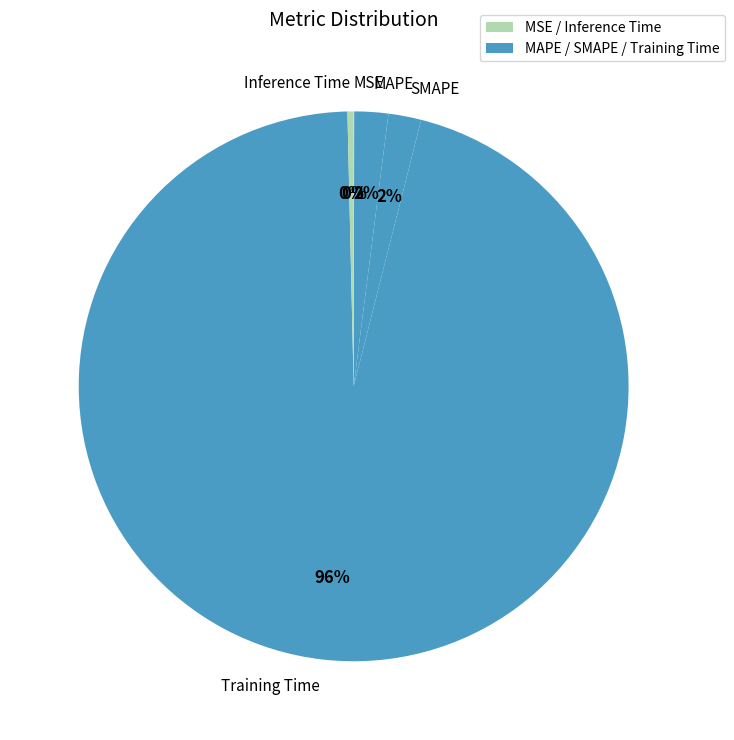

Combined, do Inference Time and SMAPE account for over 50%?

No